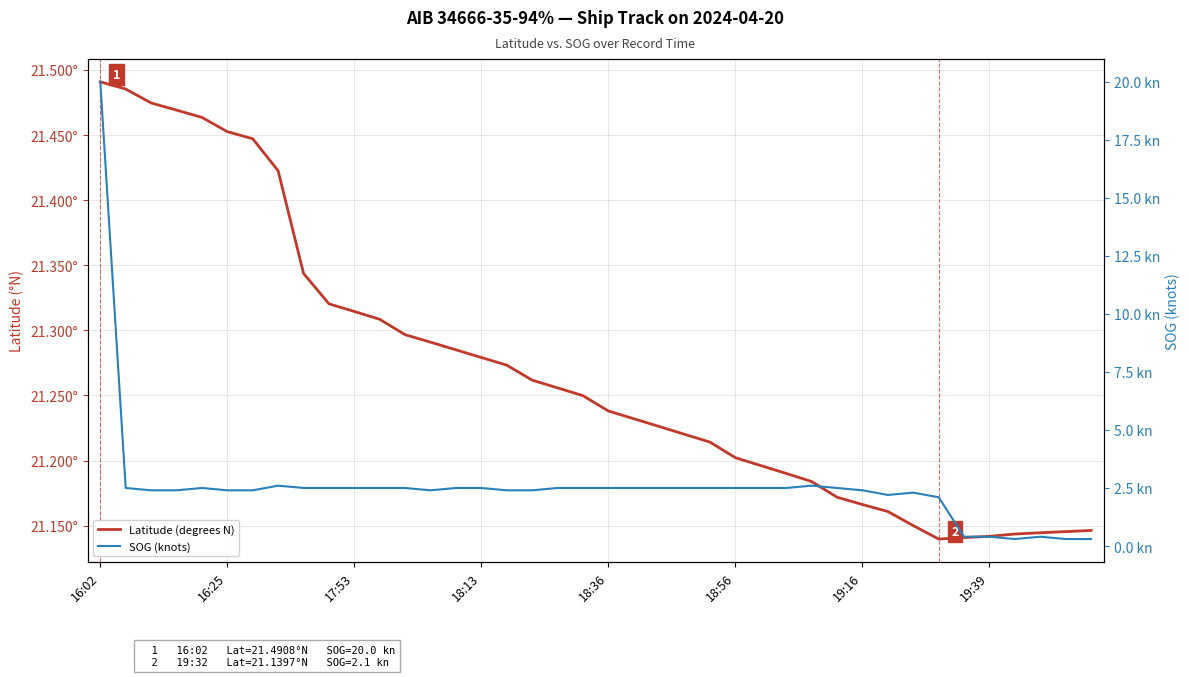

What is the difference between the highest and lowest values at 19?

18.7